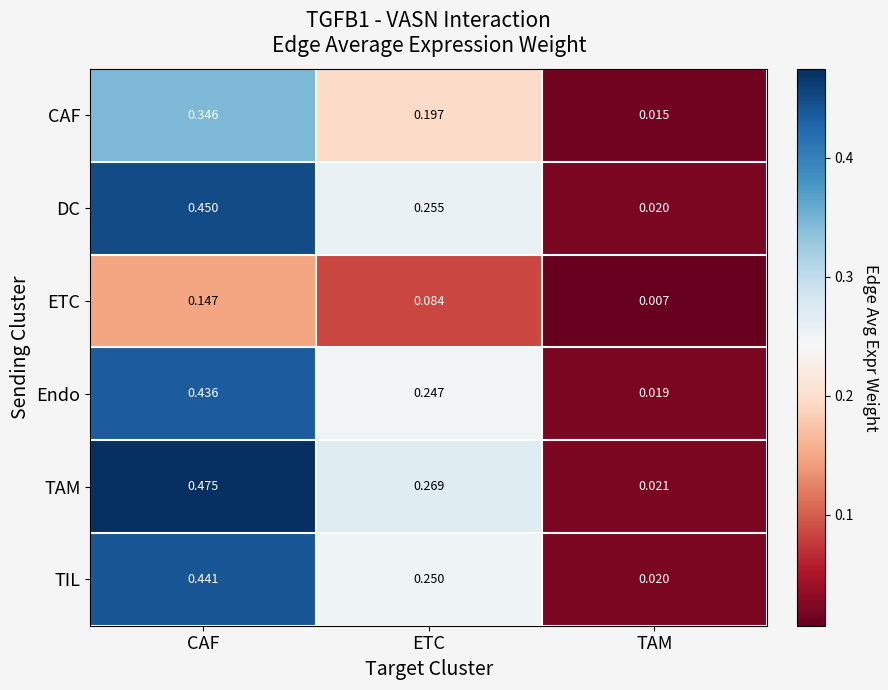

At which category does the chart reach its minimum across all series?

TAM